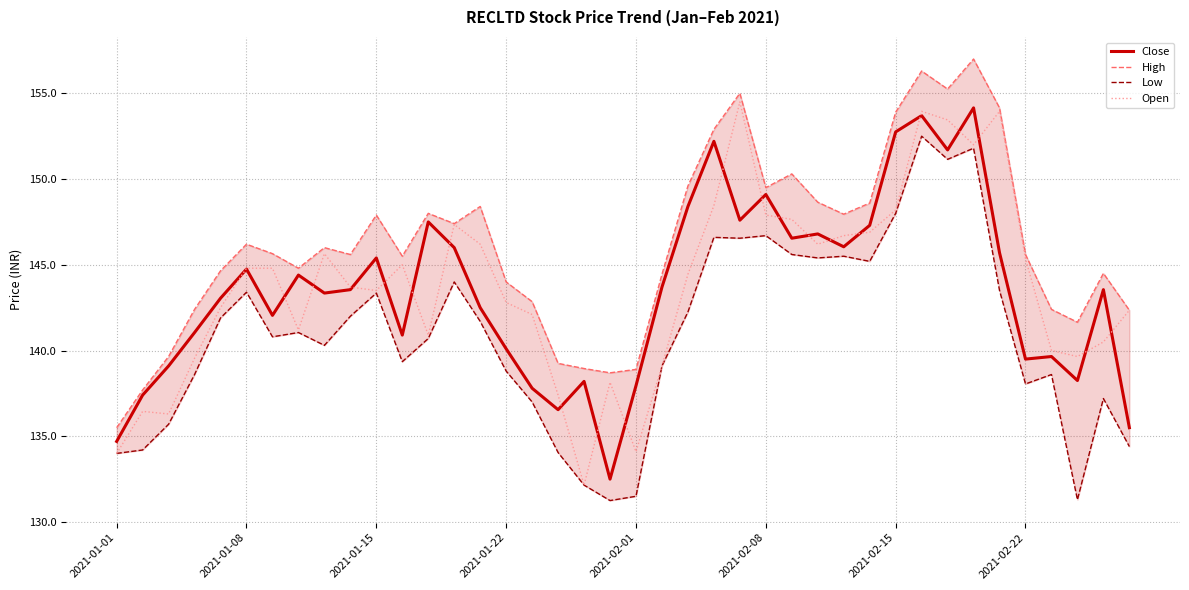

What is the sum of all Low values?

5635.2